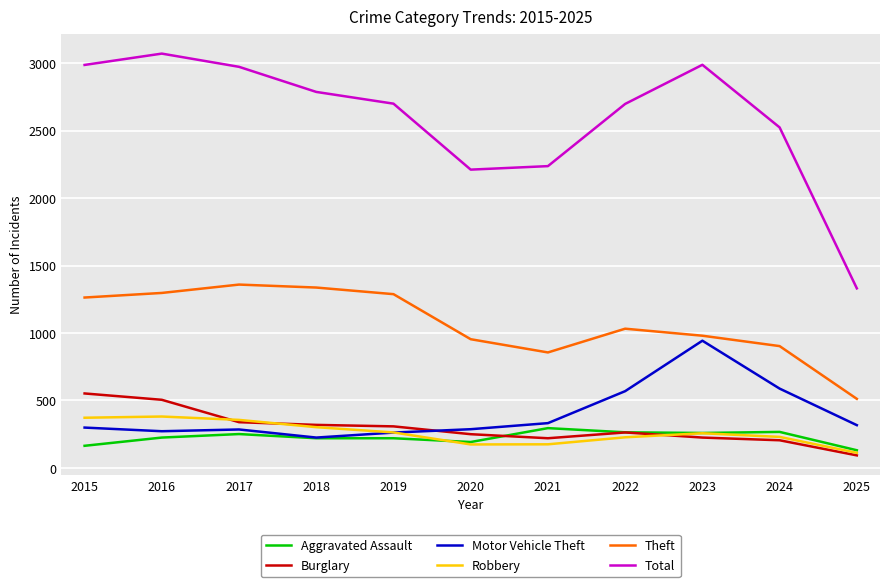

Which series changed the most between 2019 and 2024?

Theft